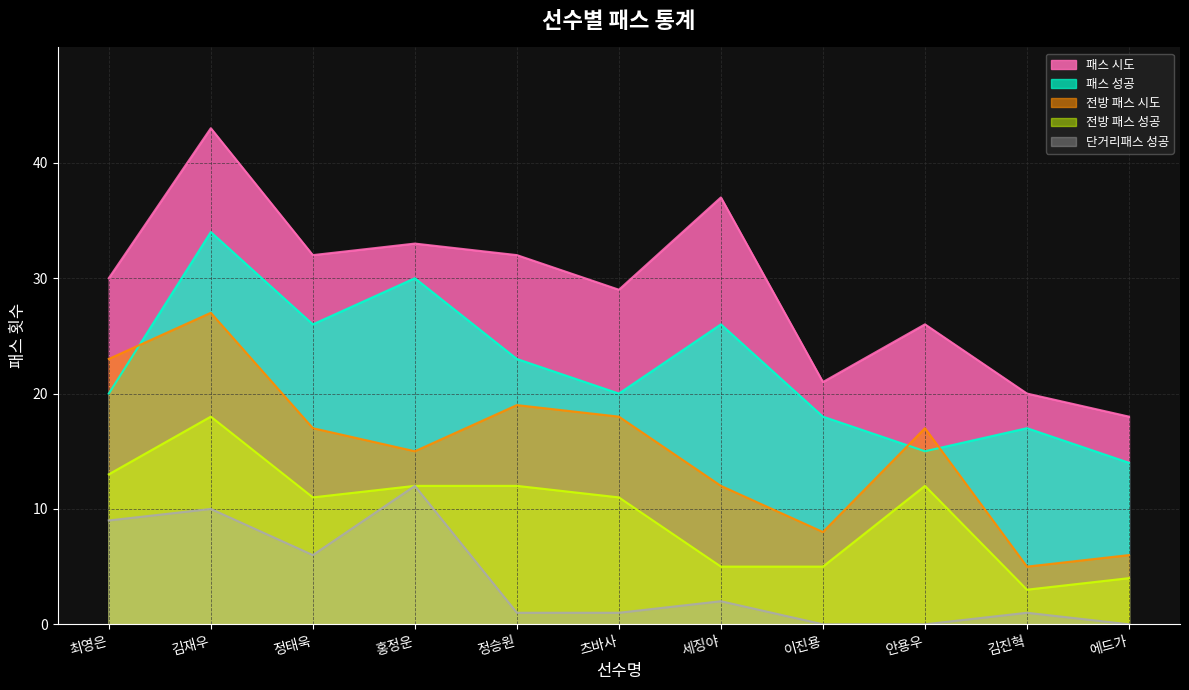

Is the value of 전방 패스 성공 at 홍정운 greater than the value of 패스 성공 at 홍정운?

No